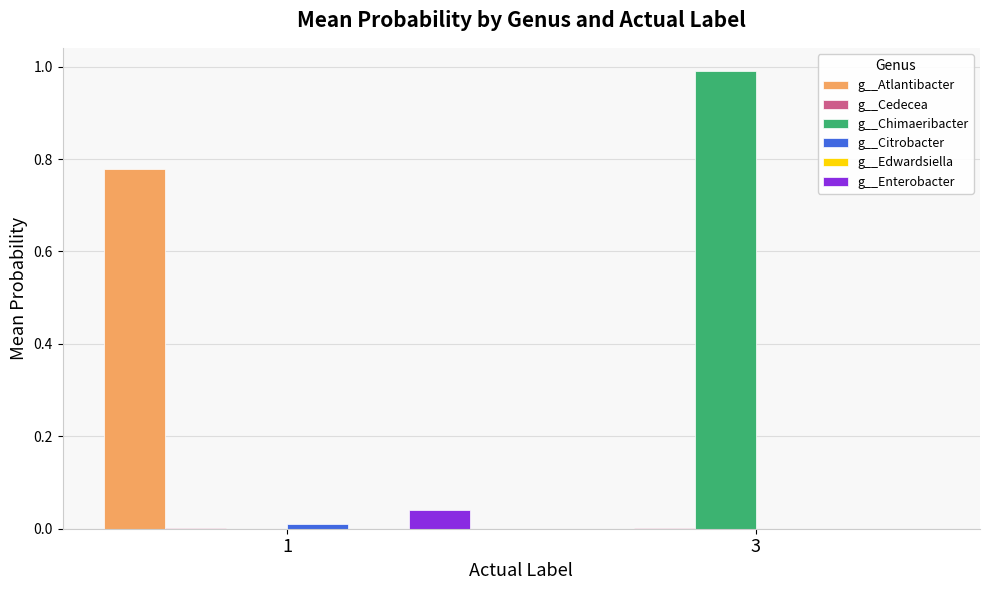

How many data points does each series have?

2